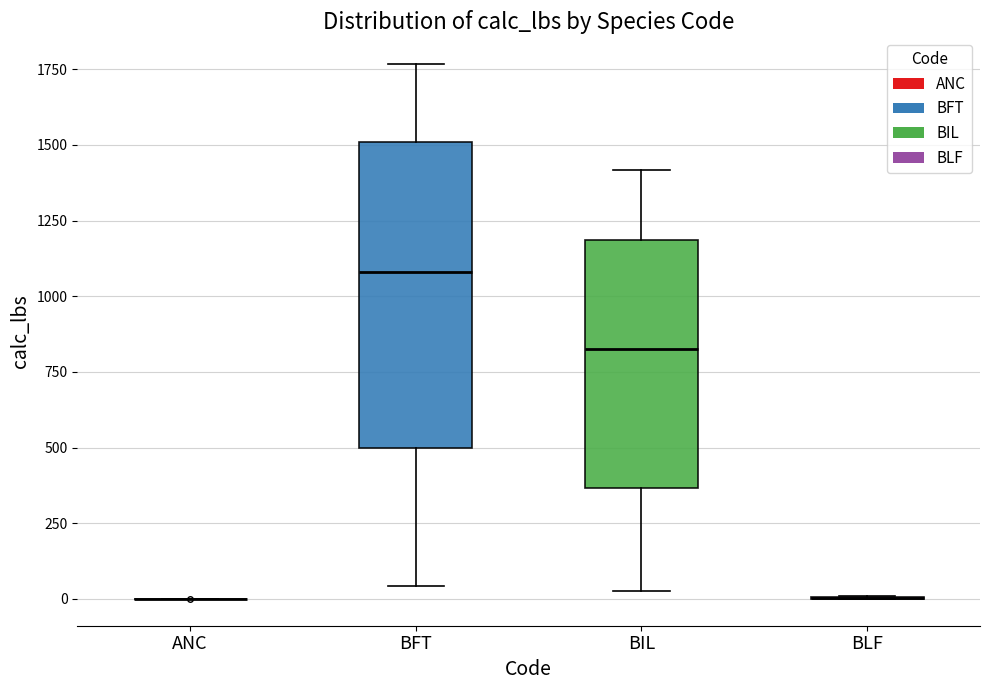

Where is the upper edge of the box for BIL on the y-axis? The values are not printed on the chart, so give them approximately, as read against the axis.

1200